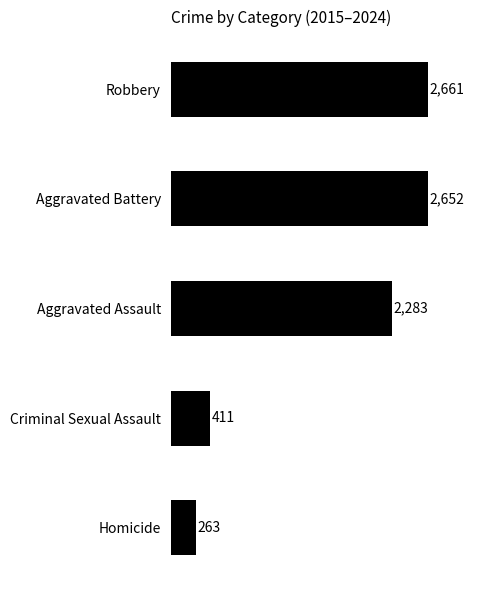

Does the chart contain stacked bars?

No